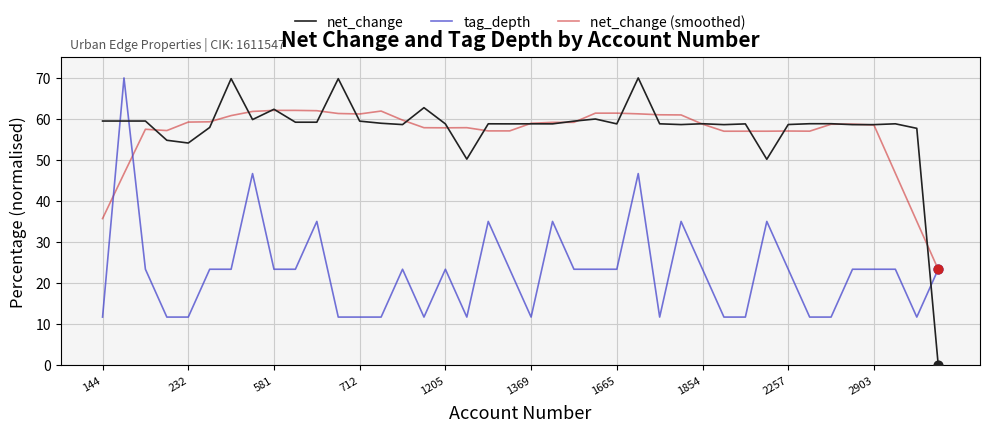

Which series has the largest total across all categories?

net_change